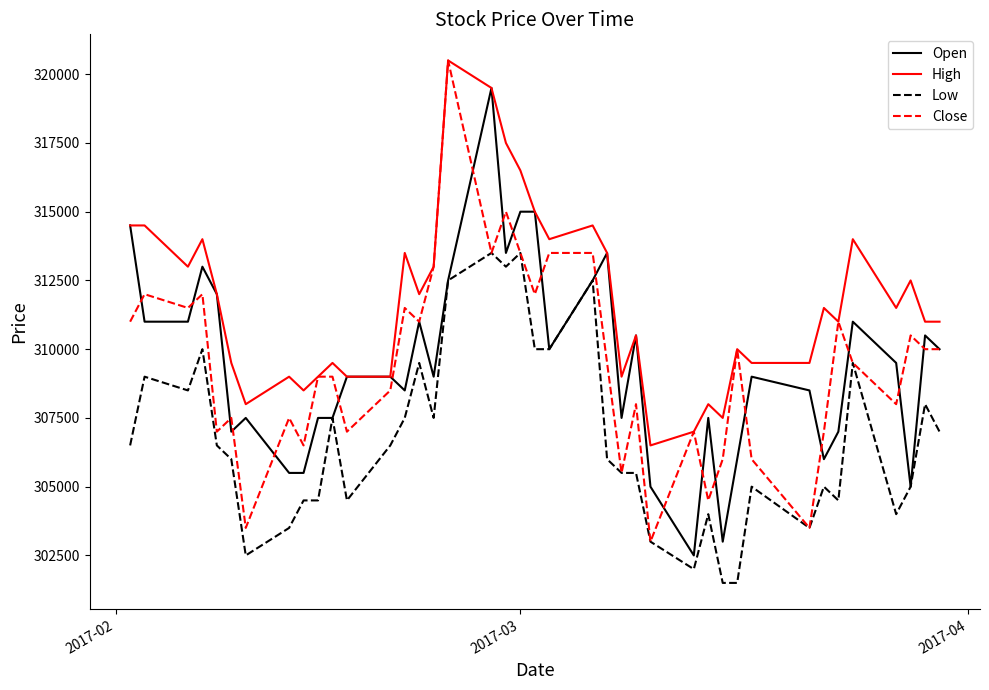

What is the minimum value for Low?

301500